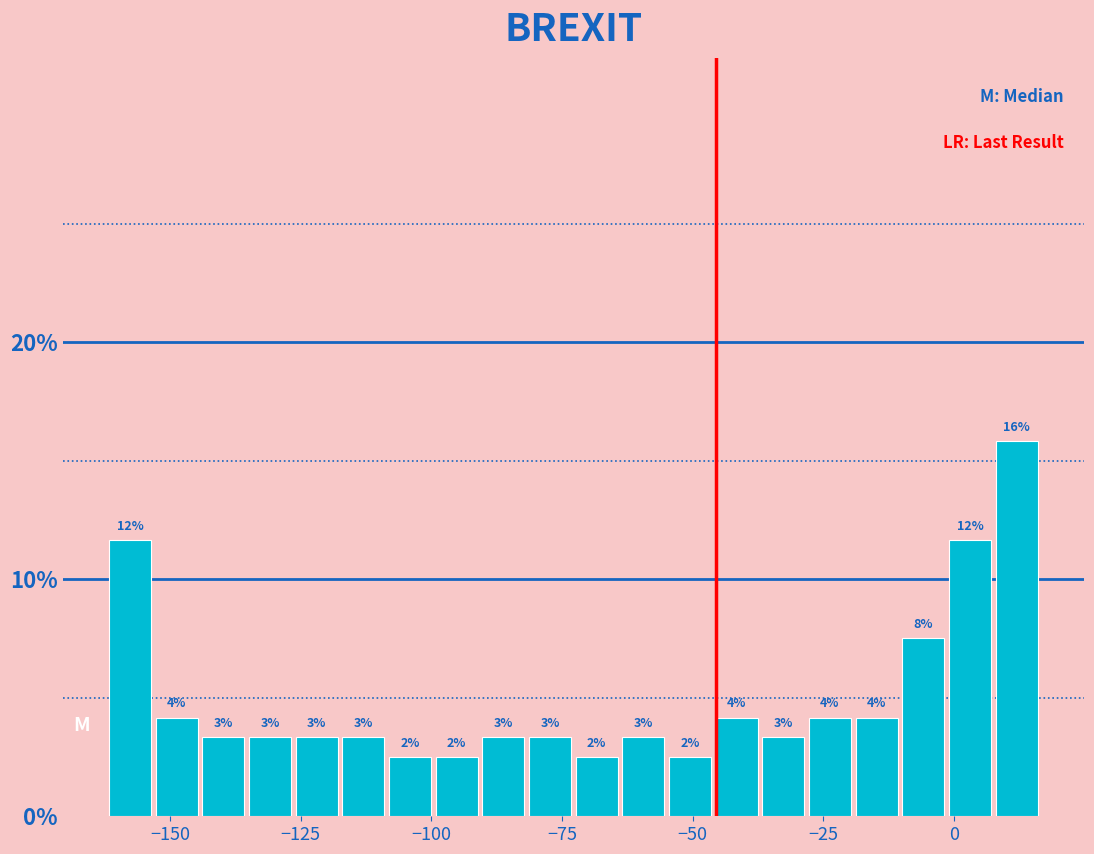

Read against the x-axis, roughly where is the centre of the tallest bar?

10